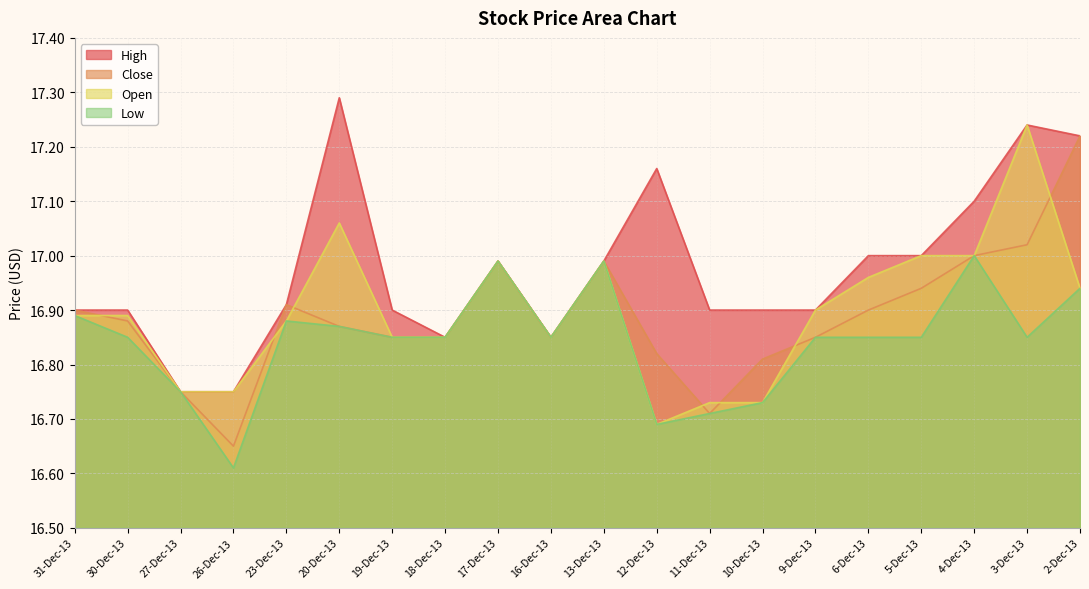

What is the total value across all series at 31-Dec-13?

67.6